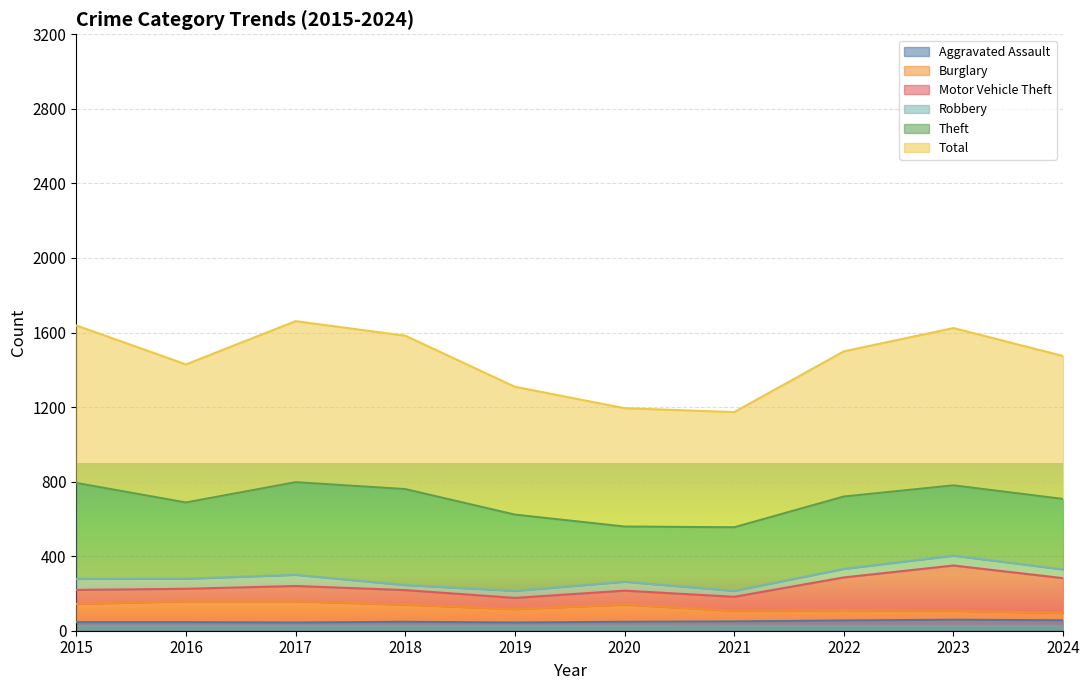

Which series has the widest spread of values?

Total